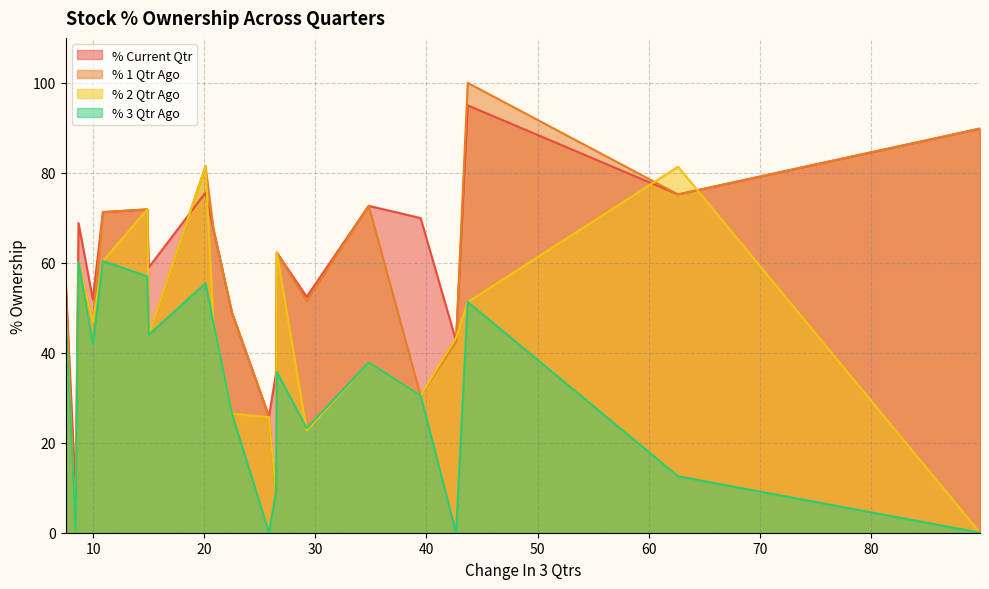

What is the maximum value shown in the chart?

100.0